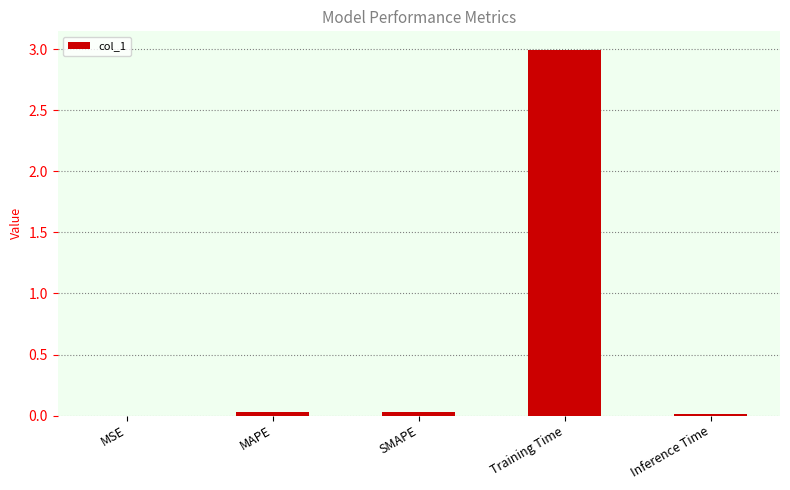

Is it true that the value at MAPE is 0.0?

True